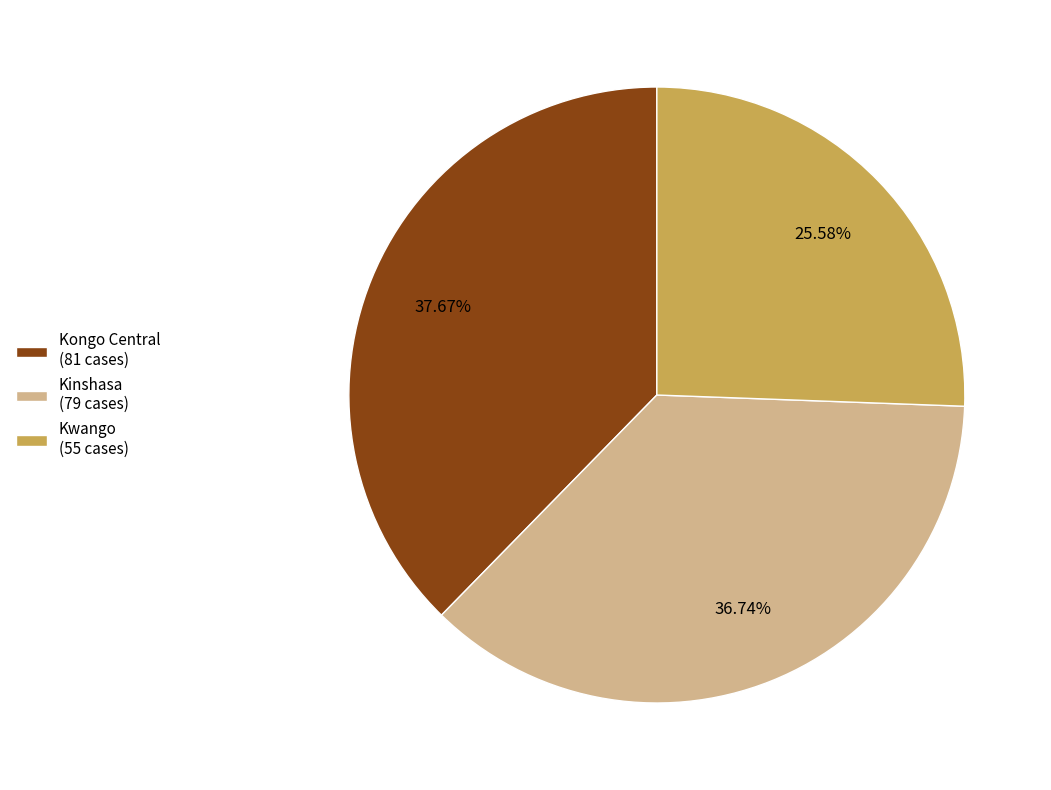

What is the ratio of the value at Kongo Central to the value at Kinshasa?

1.0